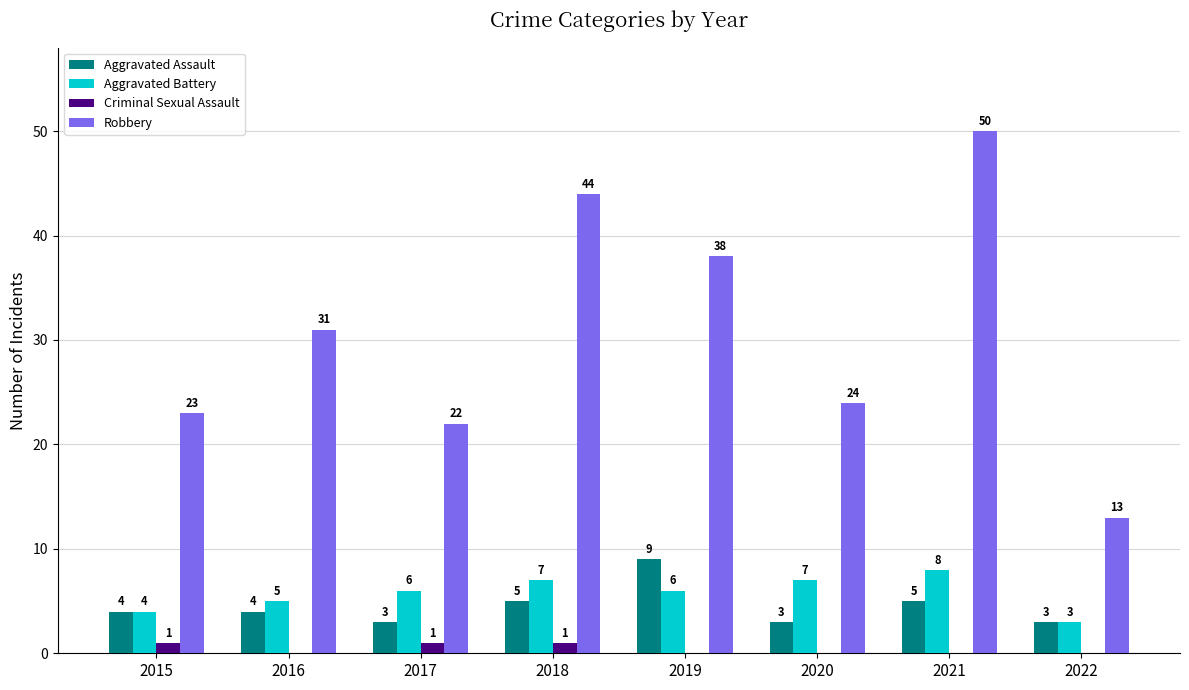

Reading right to left, list all the values displayed in this chart.

Aggravated Assault: 2022=3	2021=5	2020=3	2019=9	2018=5	2017=3	2016=4	2015=4
Aggravated Battery: 2022=3	2021=8	2020=7	2019=6	2018=7	2017=6	2016=5	2015=4
Criminal Sexual Assault: 2022=0	2021=0	2020=0	2019=0	2018=1	2017=1	2016=0	2015=1
Robbery: 2022=13	2021=50	2020=24	2019=38	2018=44	2017=22	2016=31	2015=23